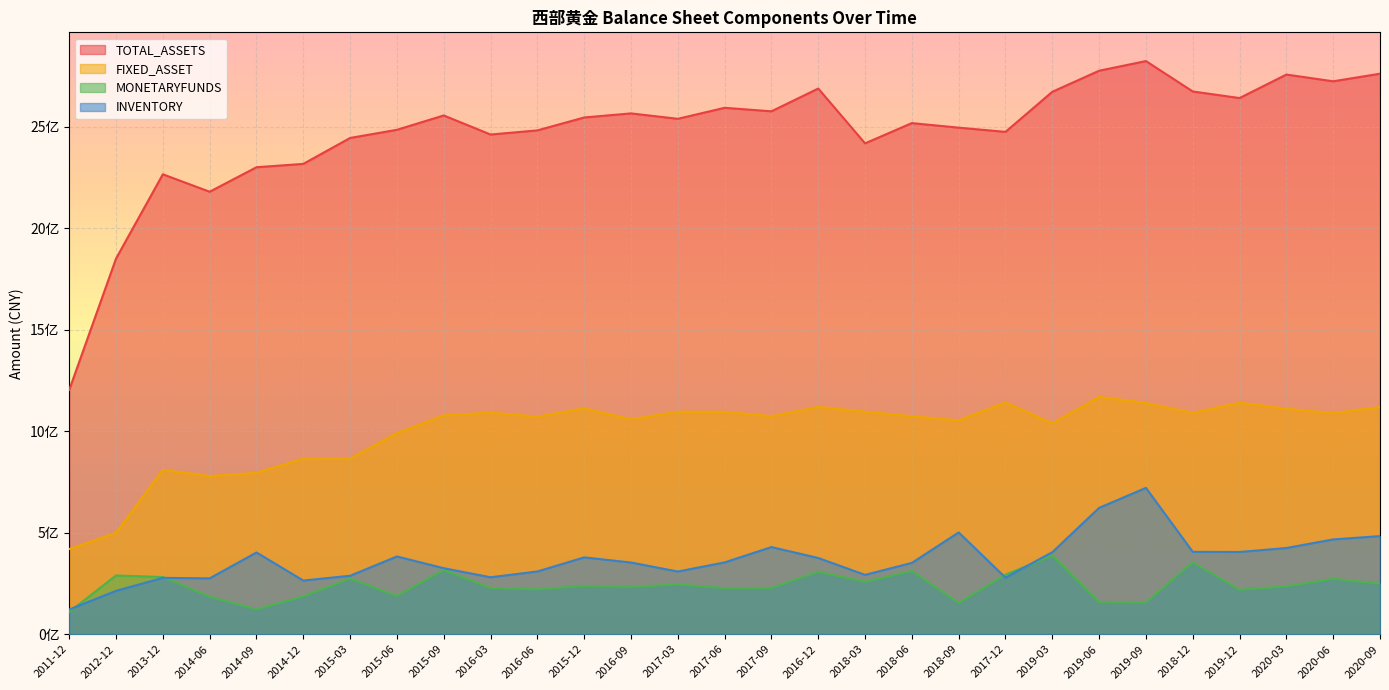

Reading left to right, transcribe all the data shown in this chart.

TOTAL_ASSETS: 1203515141.7	1850749206.7	2265896125.3	2179987693.3	2300665558.6	2317203309.9	2444909272.1	2485083516.2	2555820651.7	2461840827.6	2482202682.5	2545830021.8	2565933311.5	2539274465.8	2593492991.1	2576189714.8	2688413526.7	2418352856.7	2518131362.8	2495669533.7	2474903169.6	2672386202.4	2776144941.6	2823732467.3	2673941017.7	2641528005.0	2757293613.7	2724063656.2	2761543937.2
FIXED_ASSET: 419422043.7	499890389.3	810239390.0	779094132.5	795147590.0	865163209.2	865349039.9	991556703.0	1078126988.3	1091451269.1	1072211754.7	1112952172.3	1059151862.9	1096207379.8	1096249517.3	1074320722.5	1120123918.2	1096310282.8	1073911298.7	1053964607.4	1142531458.6	1038897272.6	1169702154.4	1139192922.0	1091064286.9	1140549102.3	1110973157.2	1089364439.9	1119607698.6
MONETARYFUNDS: 109965879.7	289471475.0	281696593.1	185131647.0	122642365.6	186222382.2	273648479.8	188342038.1	316407551.5	228015583.9	221268262.5	238089768.2	233213891.0	245175680.0	227284565.9	228419712.6	307981356.9	258047400.6	311738977.9	154060600.0	293469621.3	388075786.5	158116987.8	156472901.3	354563204.2	219135768.6	235739348.6	272985559.5	248771734.3
INVENTORY: 121903847.8	213707532.0	277708047.3	275215645.2	402732940.2	264513391.8	288010553.2	382980463.0	325283712.3	280687847.3	309031776.6	378614580.2	353278377.8	308918064.2	353747937.3	429368964.7	375554759.6	292381305.8	351419423.5	501512201.3	278712418.2	404227408.6	622522437.4	721006796.6	405789948.7	405197021.7	424723835.9	467047653.6	483300969.3